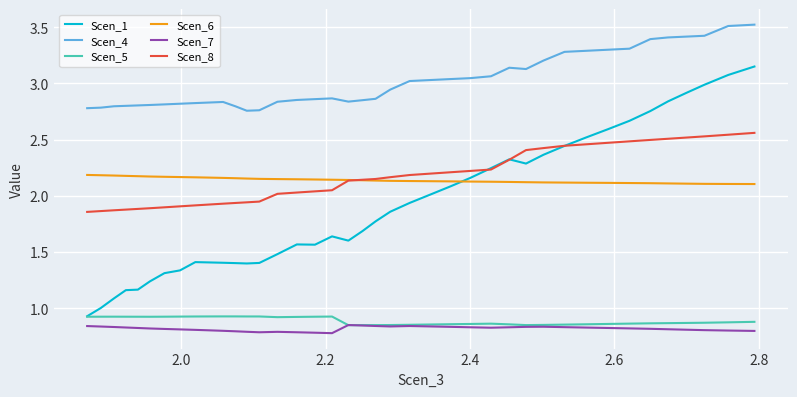

What is the maximum value shown in the chart?

3.5